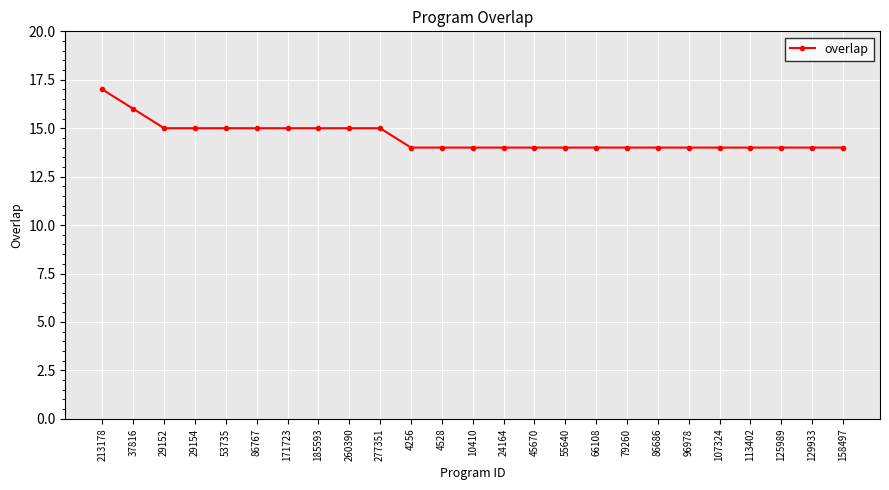

Does the chart have visible grid lines?

Yes